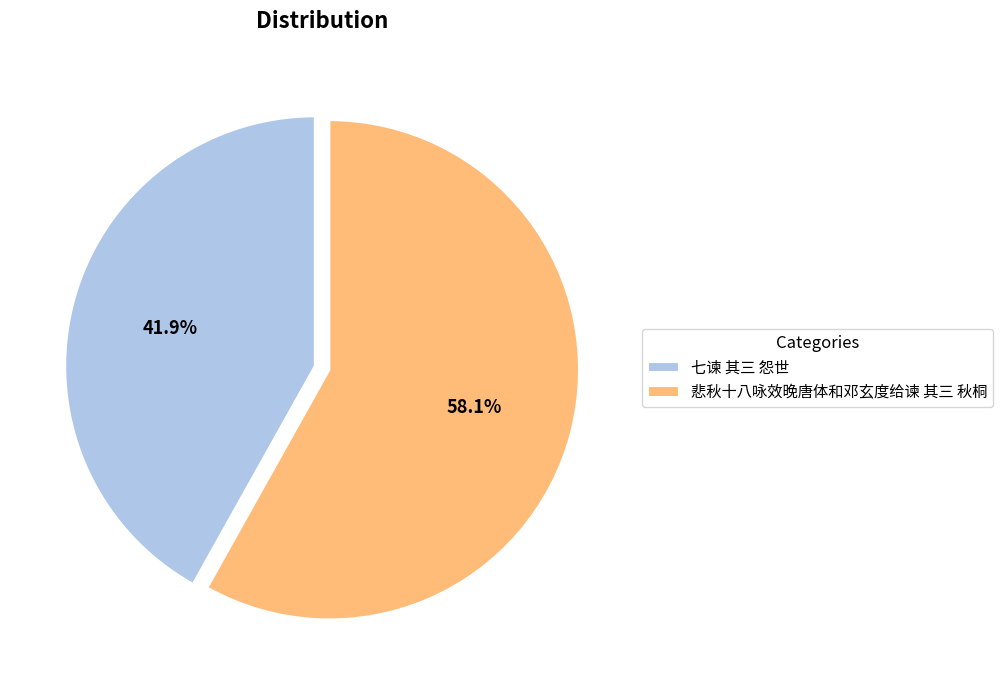

Does any single category account for the majority?

Yes